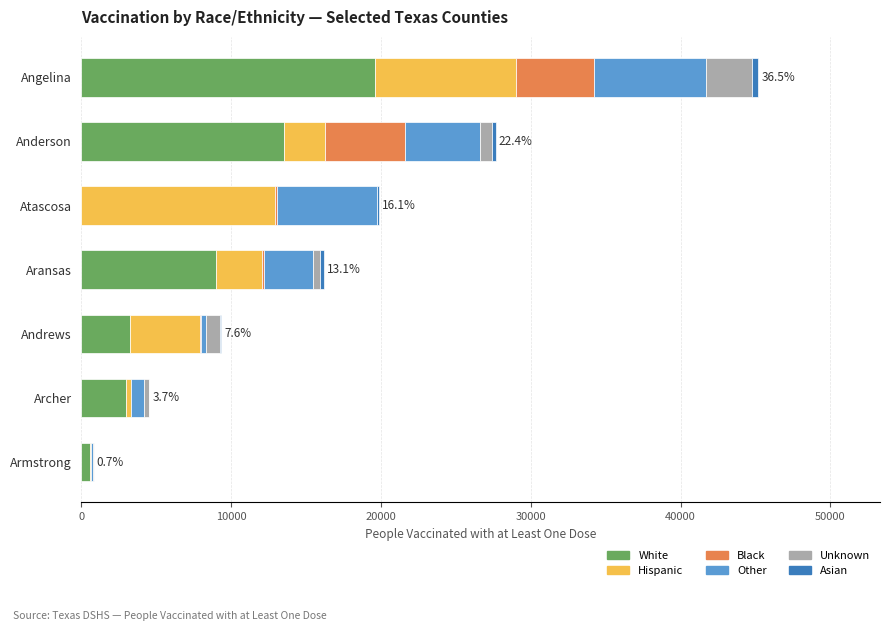

At which label does White reach its peak?

Angelina